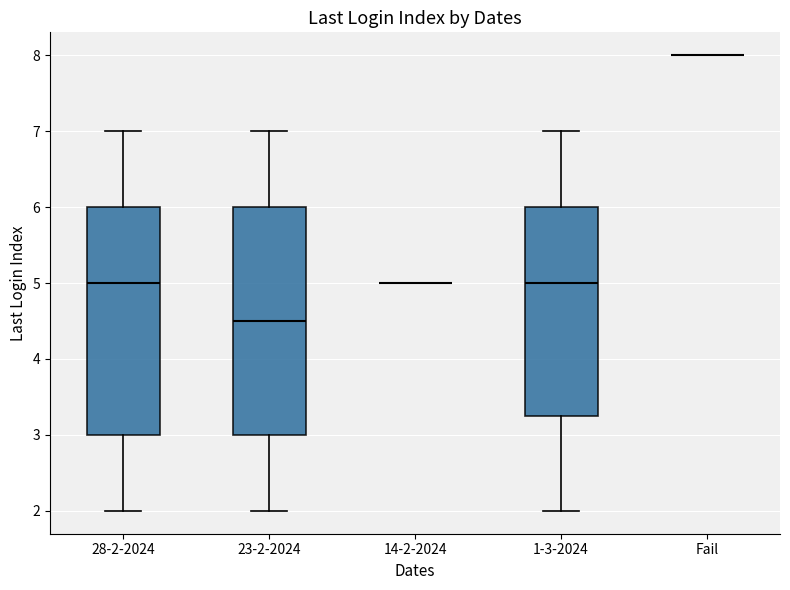

Reading left to right, transcribe this box plot: for each box, give where its median line is, the range the box spans, and where its two whiskers end, as read against the y-axis. The values are not printed on the chart, so give them approximately, as read against the axis.

28-2-2024: median 5.0, box 3.0 to 6.0, whiskers 2.0 to 7.0
23-2-2024: median 4.5, box 3.0 to 6.0, whiskers 2.0 to 7.0
14-2-2024: box collapsed to a line at 5.0, whiskers 5.0 to 5.0
1-3-2024: median 5.0, box 3.3 to 6.0, whiskers 2.0 to 7.0
Fail: box collapsed to a line at 8.0, whiskers 8.0 to 8.0